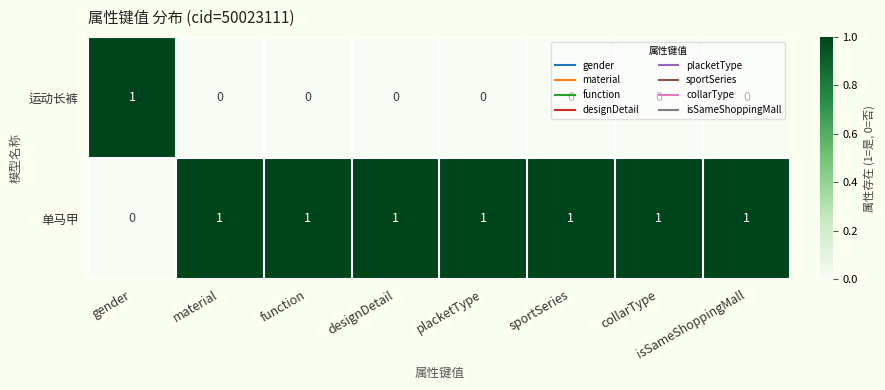

At function, list the series in order from largest to smallest.

单马甲, 运动长裤